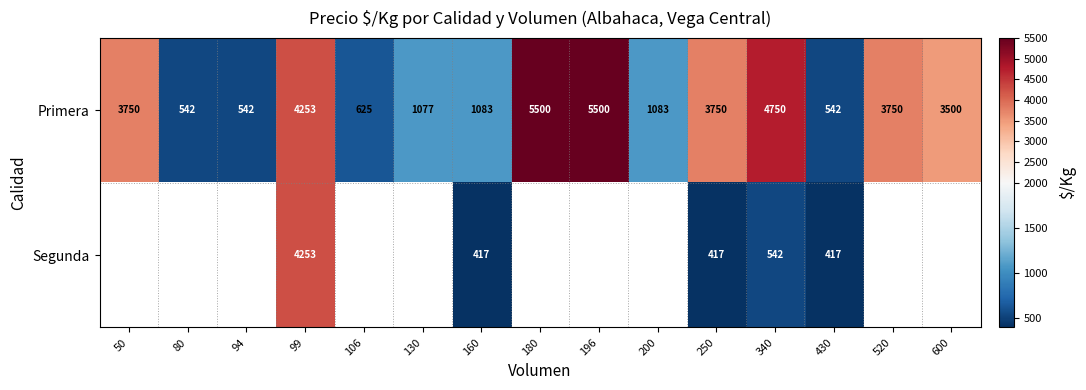

Between 180 and 99, which is larger?

180